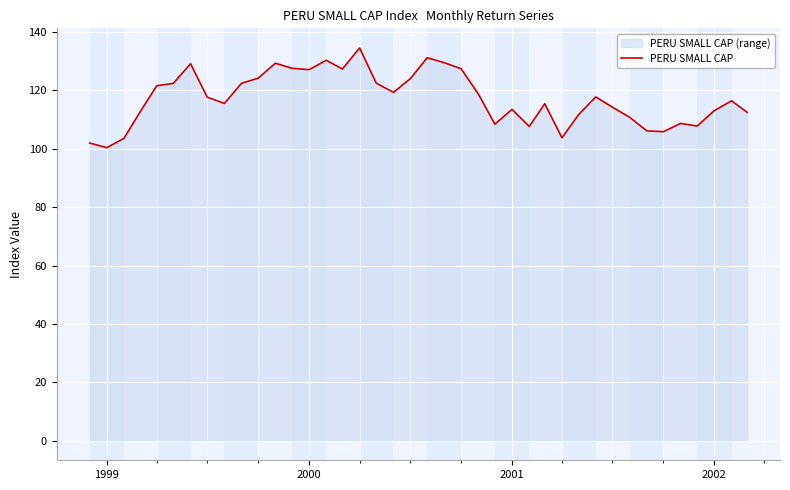

What is the smallest value displayed?

100.4